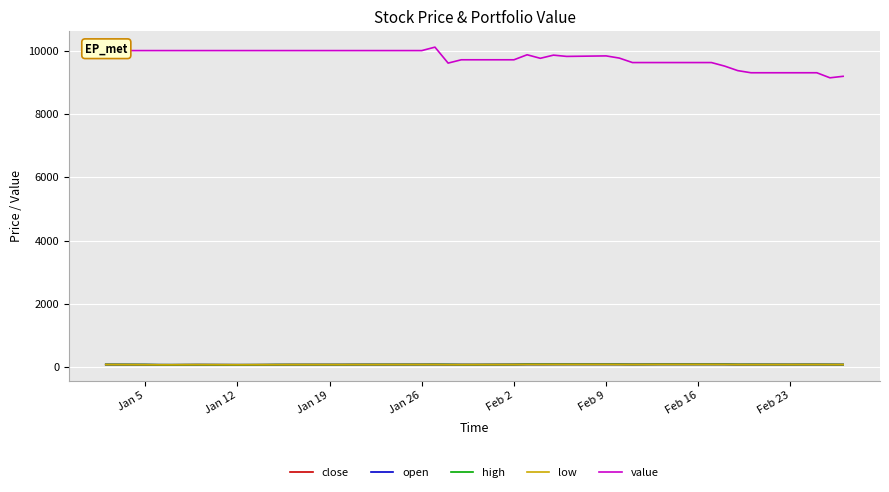

What is the greatest value displayed?

10109.1